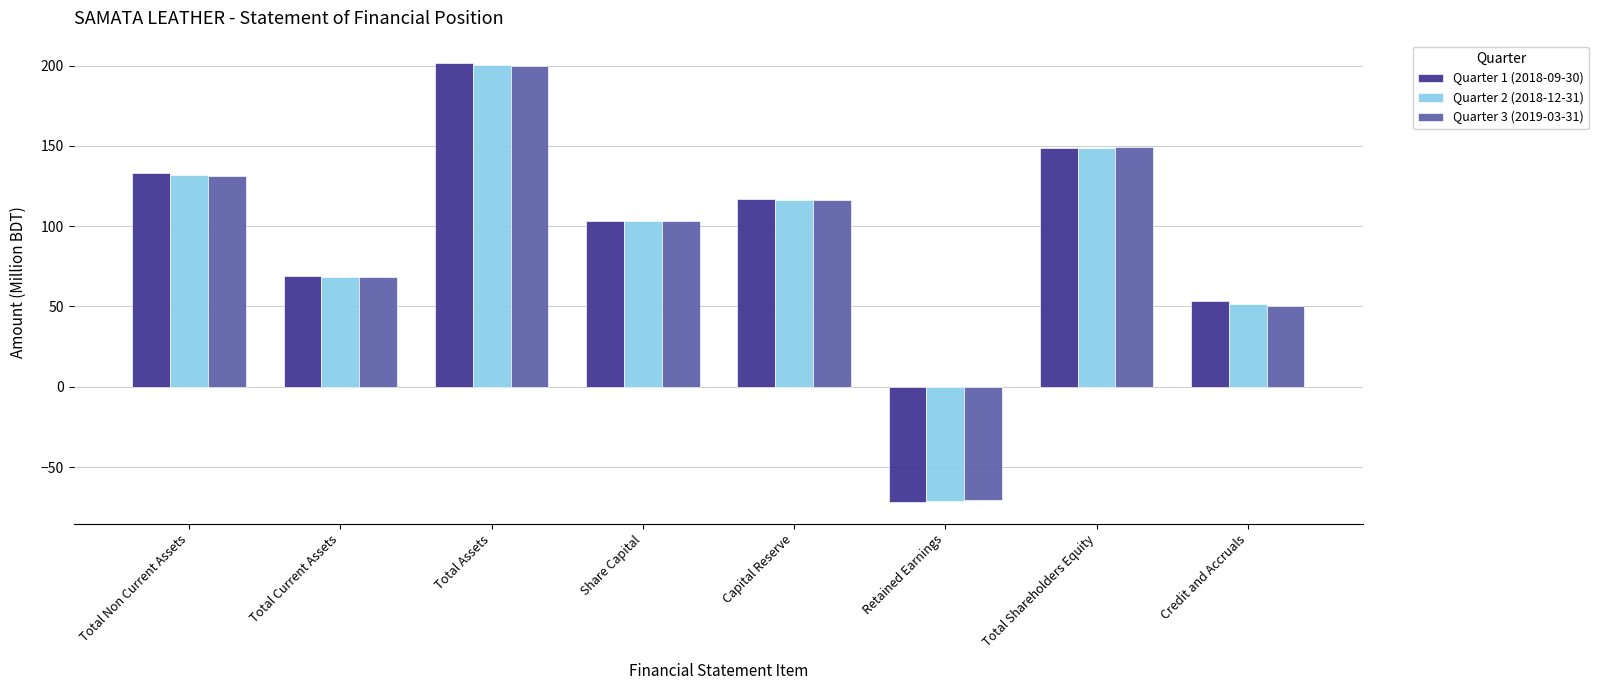

What is the spread (max minus min) of values at Total Non Current Assets?

1.7